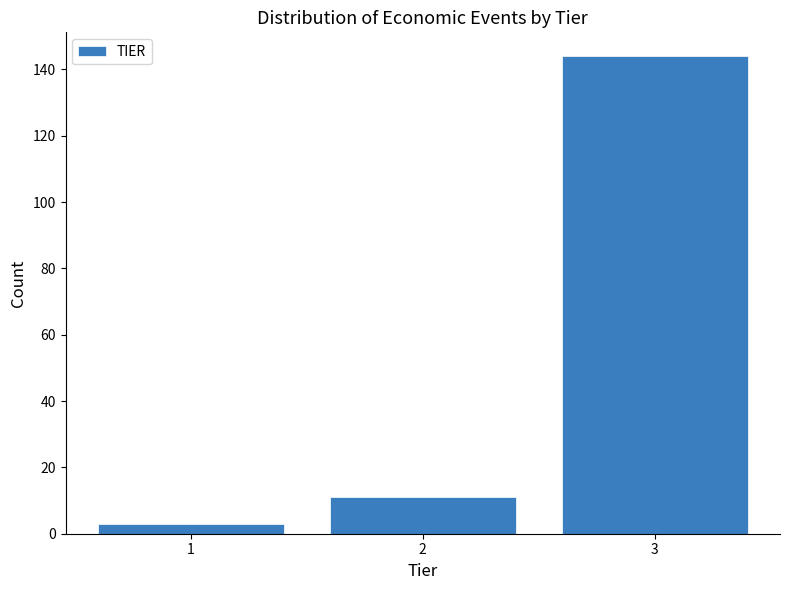

Reading right to left, list all the values displayed in this chart.

3=144	2=11	1=3